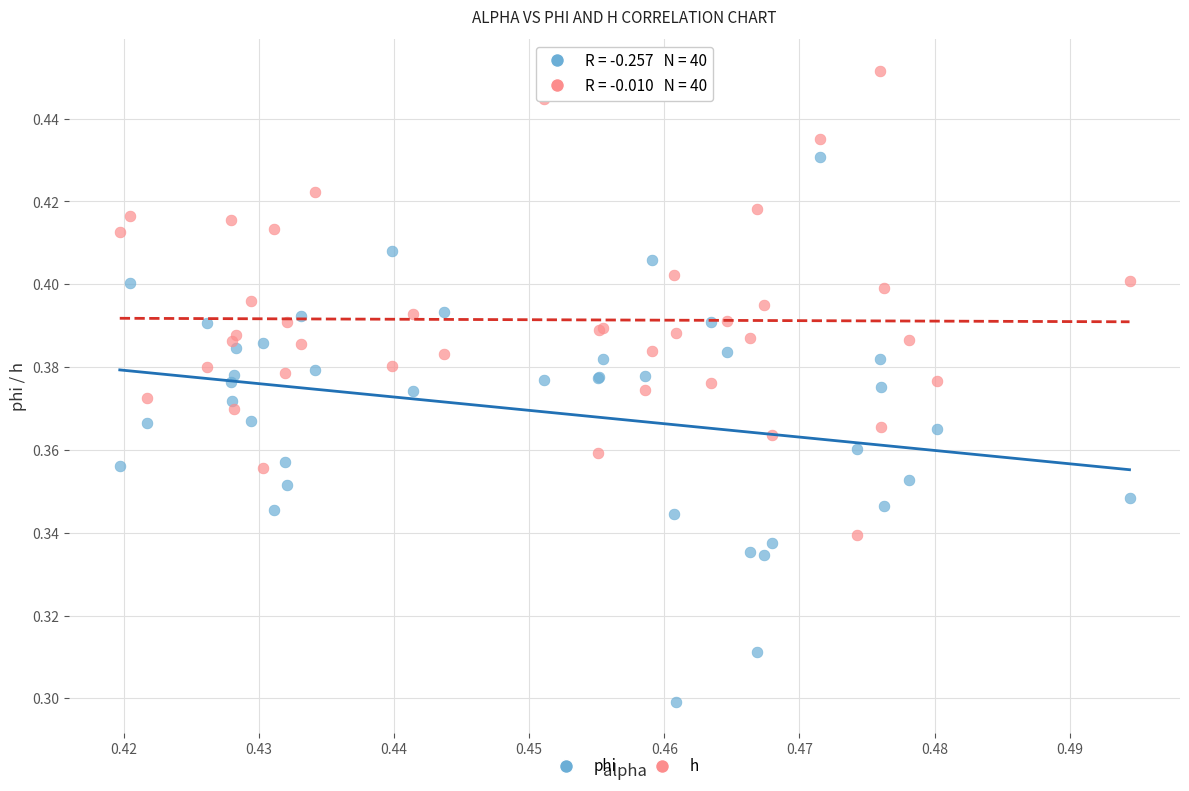

Which series reaches the maximum Y coordinate?

h